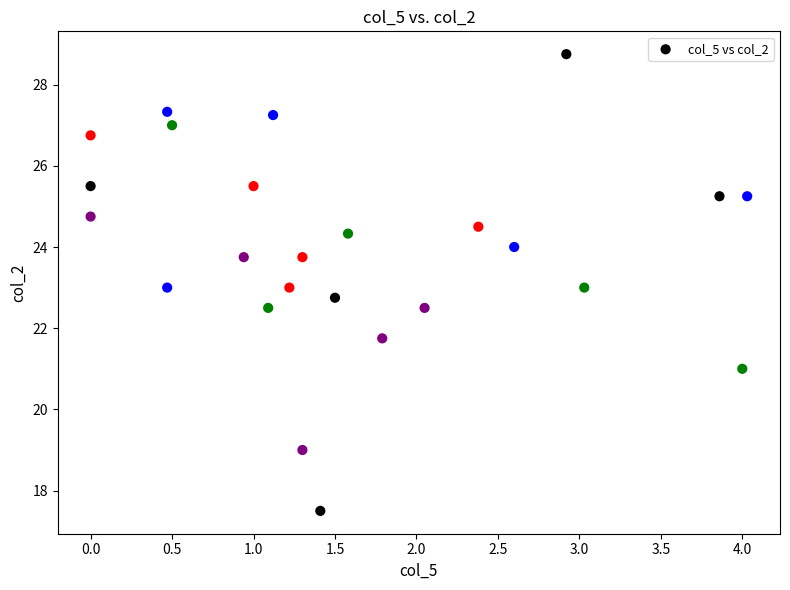

What is the range of X values (max minus min)?

4.0